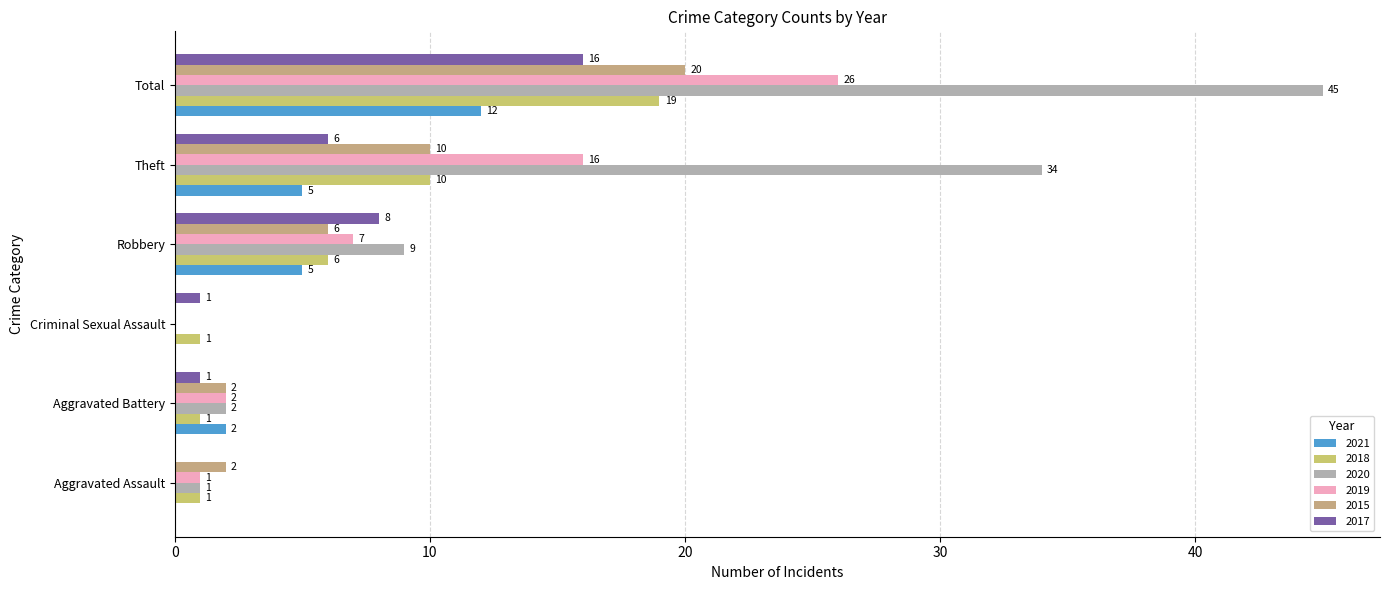

Reading left to right, transcribe all the data shown in this chart.

2021: 0	2	0	5	5	12
2018: 1	1	1	6	10	19
2020: 1	2	0	9	34	45
2019: 1	2	0	7	16	26
2015: 2	2	0	6	10	20
2017: 0	1	1	8	6	16